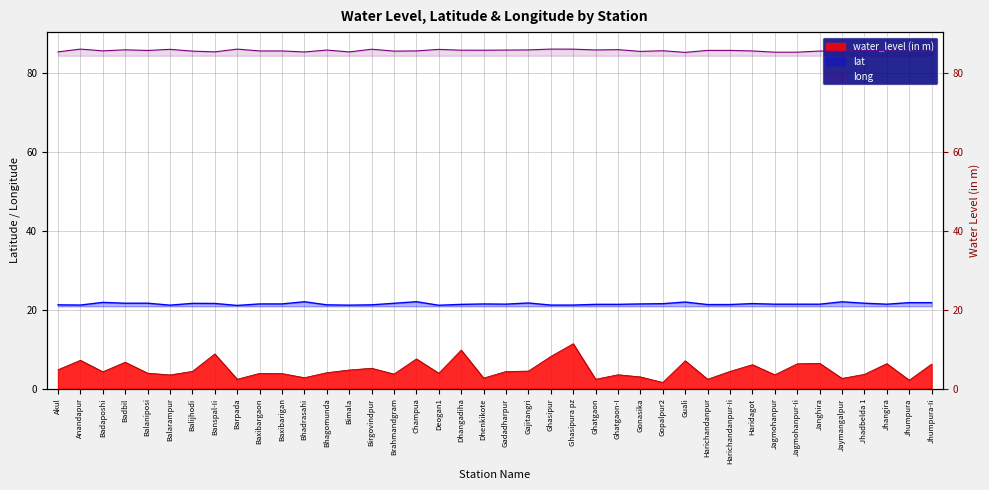

What is the difference between the highest and lowest values at Balijhodi?

81.2